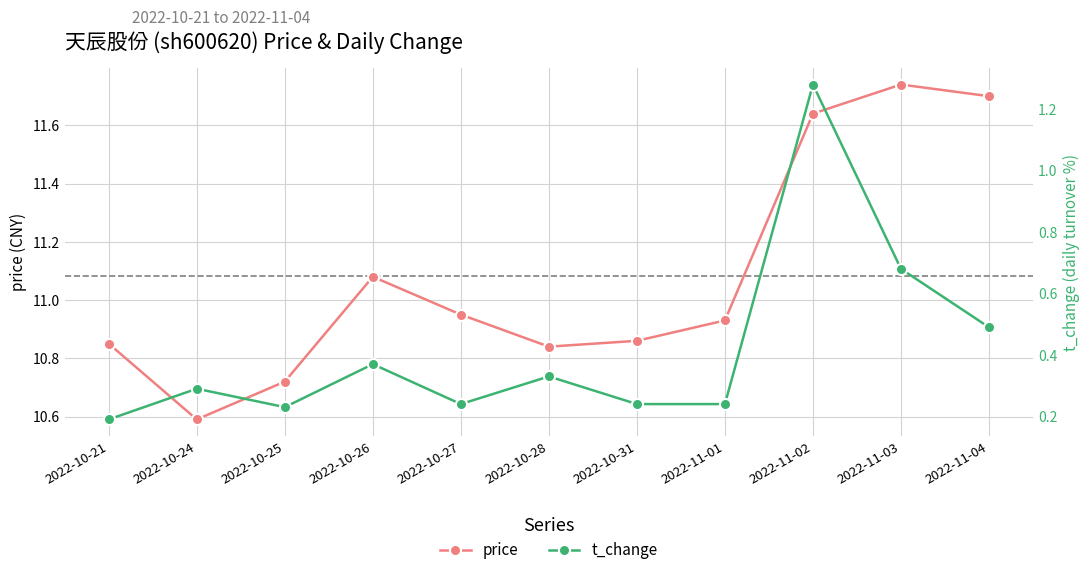

Where is the first local maximum for price?

2022-10-26